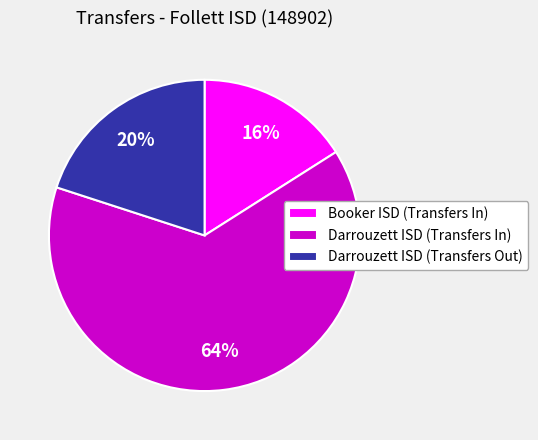

Which slice is the smallest?

Booker ISD (Transfers In)